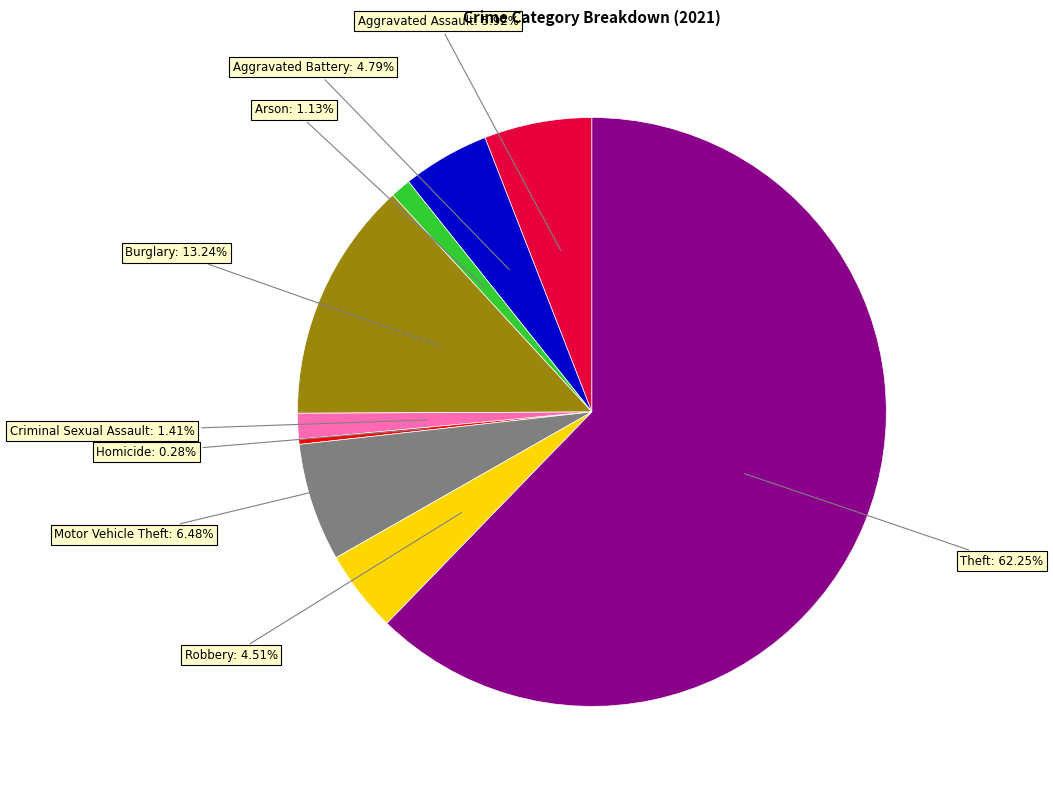

How many segments does this pie chart have?

9